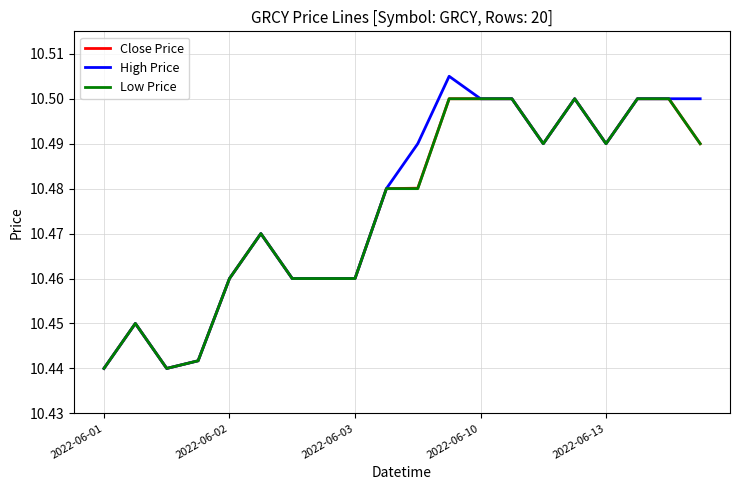

Which series has the widest spread of values?

High Price